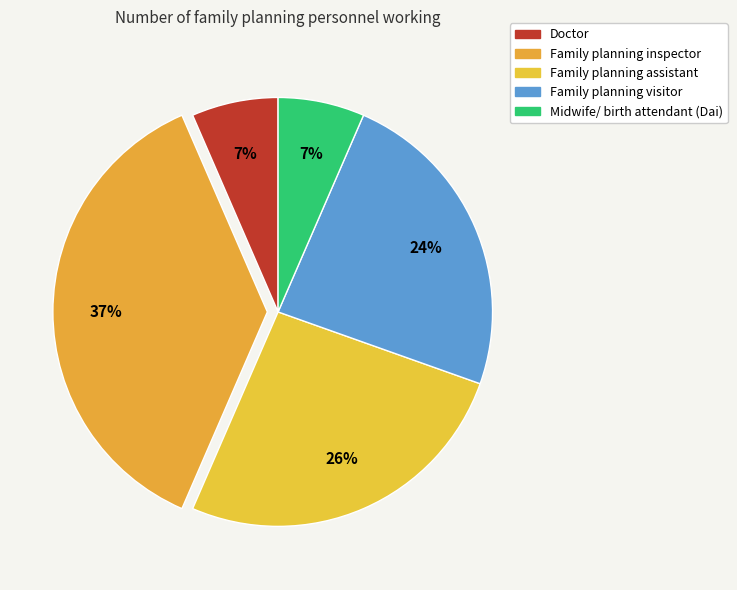

True or false: Family planning assistant accounts for 26% of the total.

True